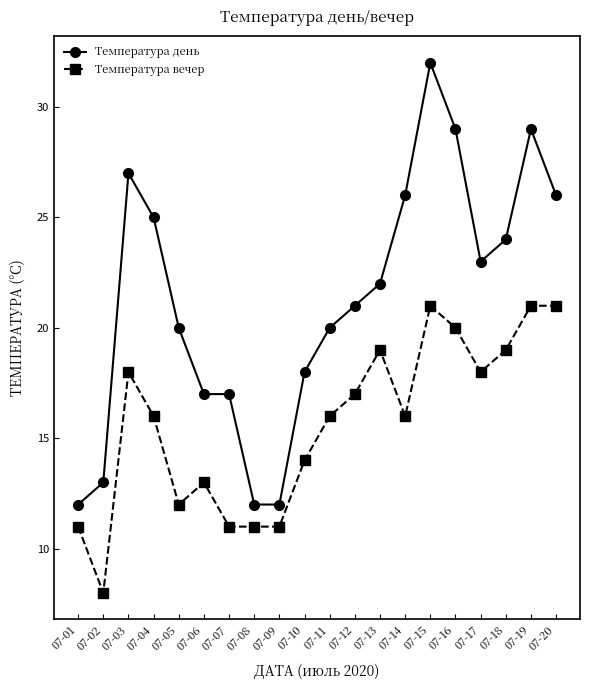

How many lines are shown in the chart?

2